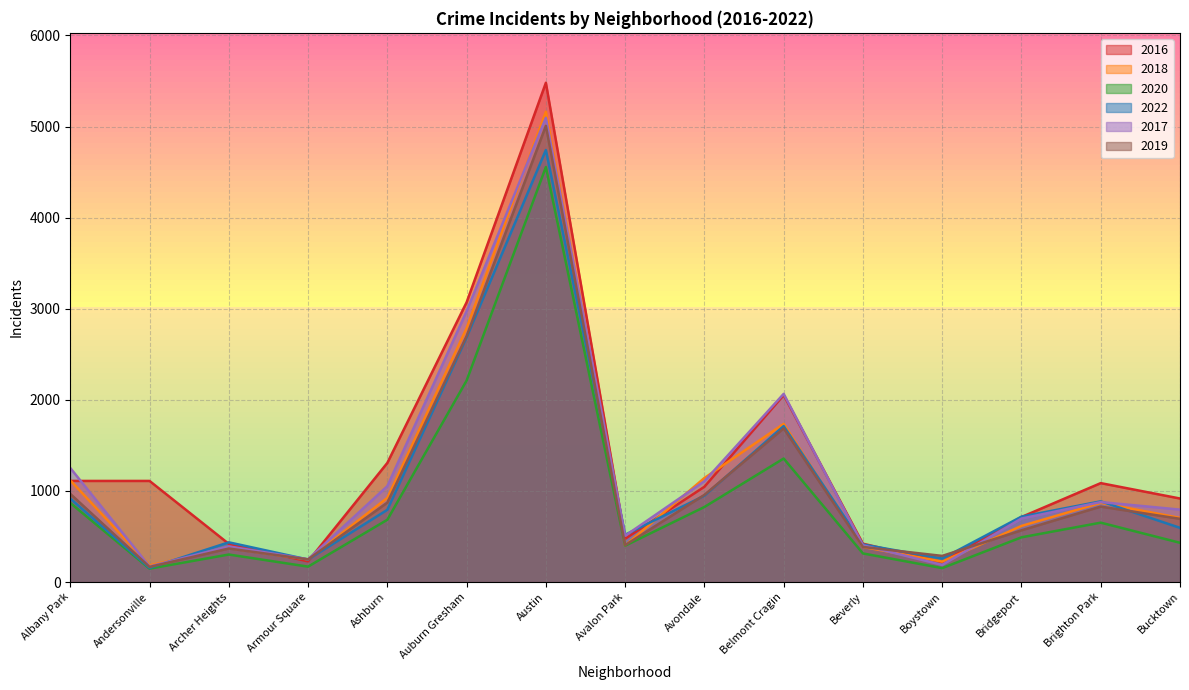

In 2022, how many points are higher than both neighbors (excluding endpoints)?

4